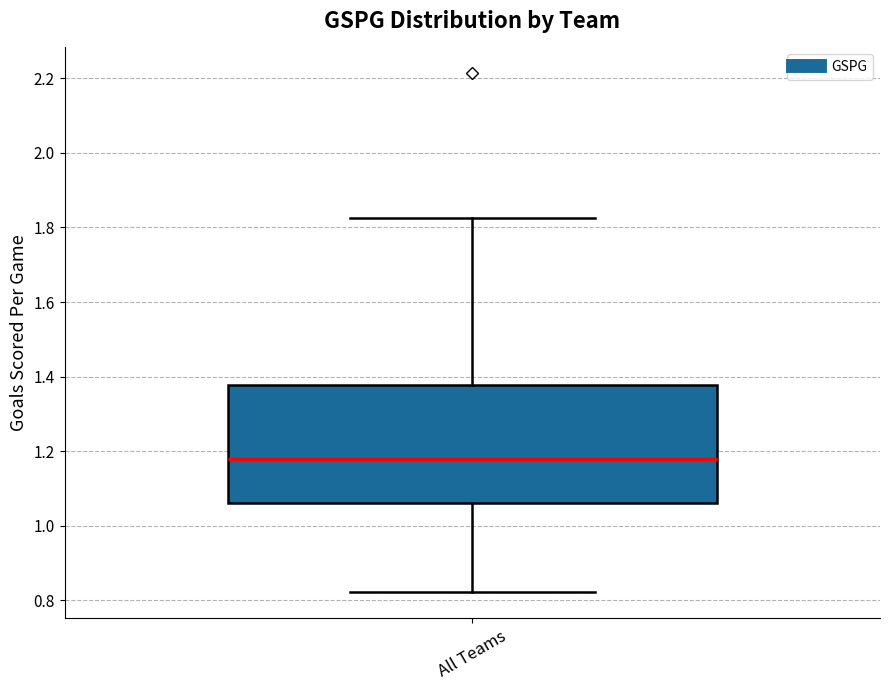

Read this box plot against the y-axis: the position of the median line, the range covered by the box, and the ends of both whiskers. The values are not printed on the chart, so give them approximately, as read against the axis.

median 1.18, box 1.06 to 1.38, whiskers 0.82 to 1.82